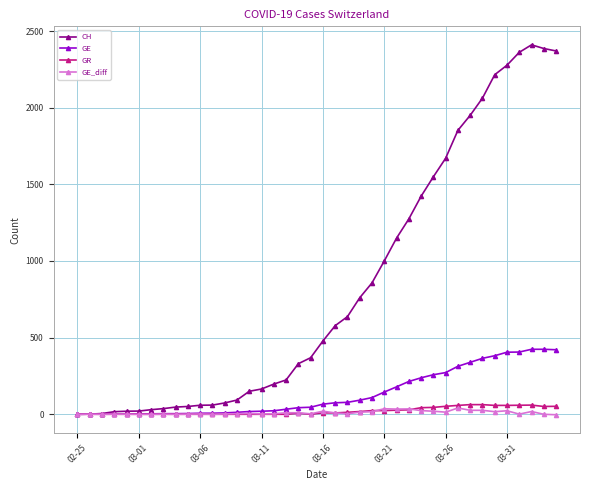

At how many categories does at least one series exceed 1318?

12